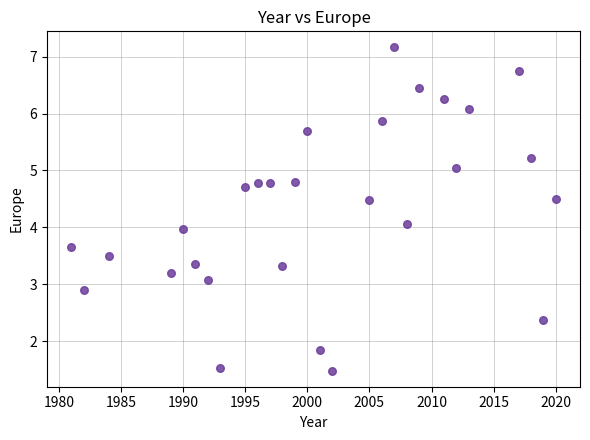

What is the range of X values (max minus min)?

39.0